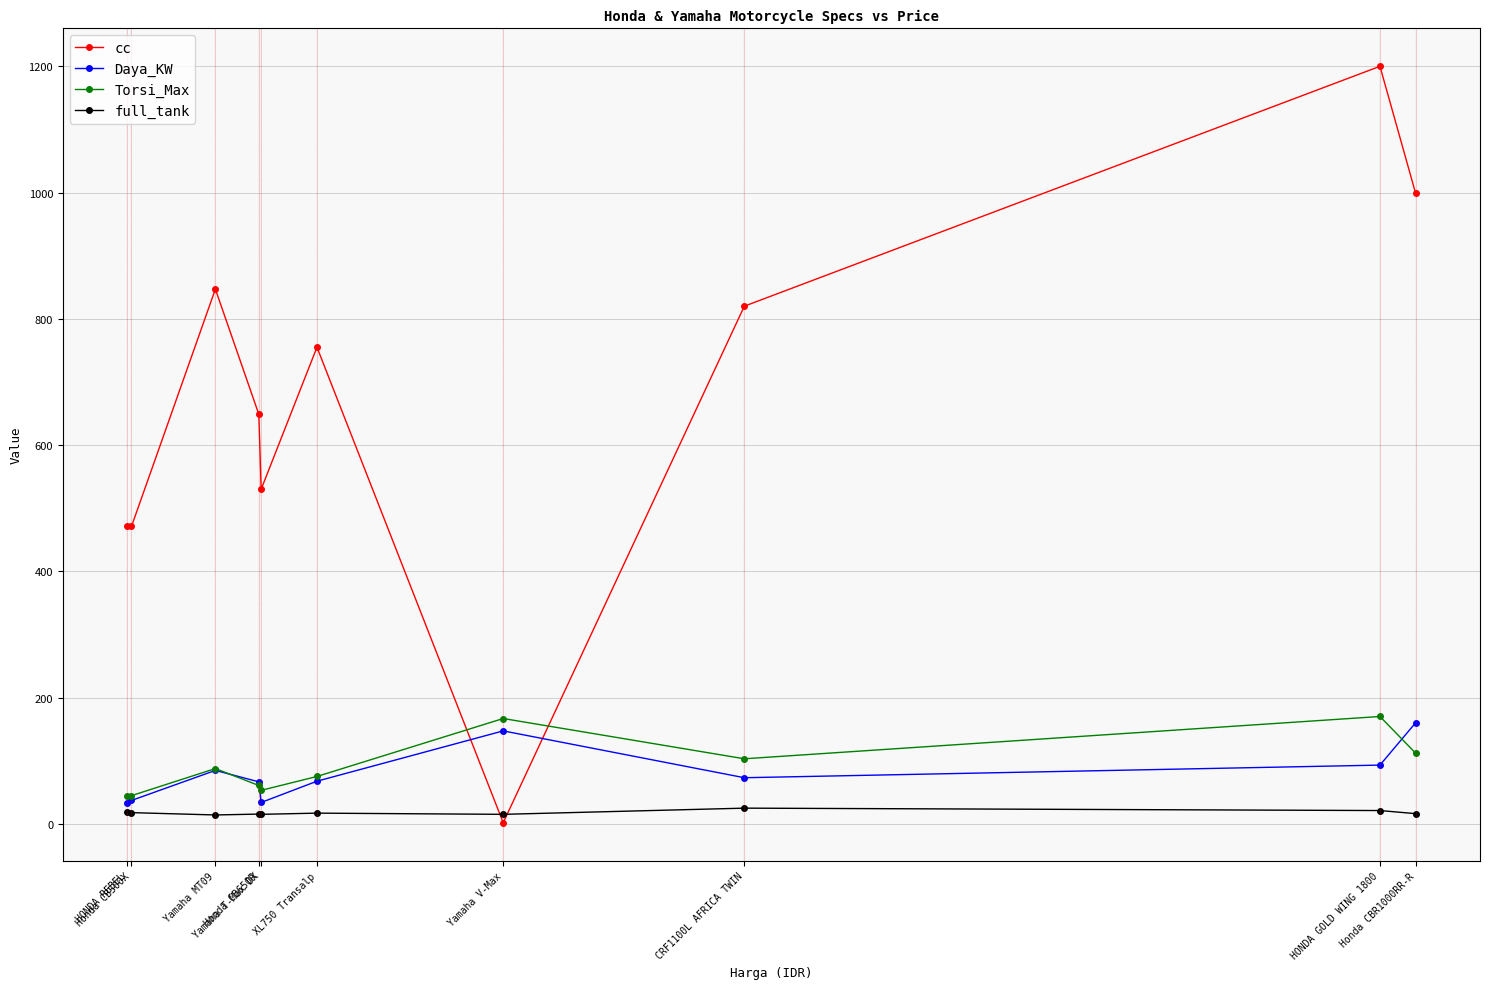

True or false: Torsi_Max has a value of 87.5 at Yamaha MT09.

True